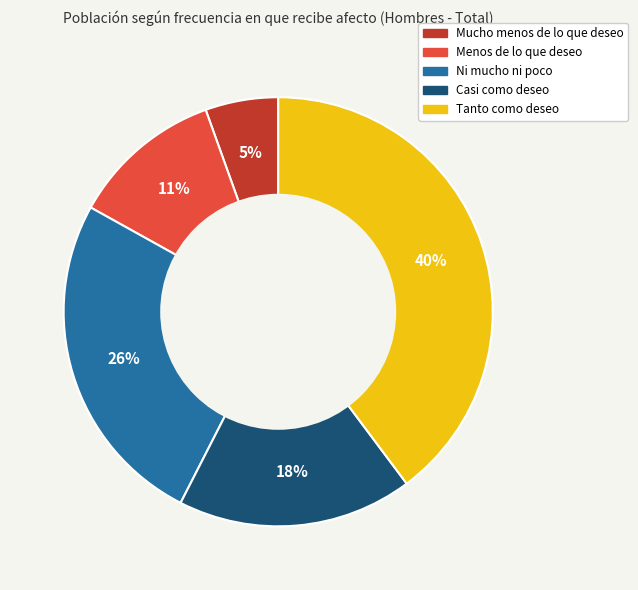

Which has a higher value, Mucho menos de lo que deseo or Ni mucho ni poco?

Ni mucho ni poco